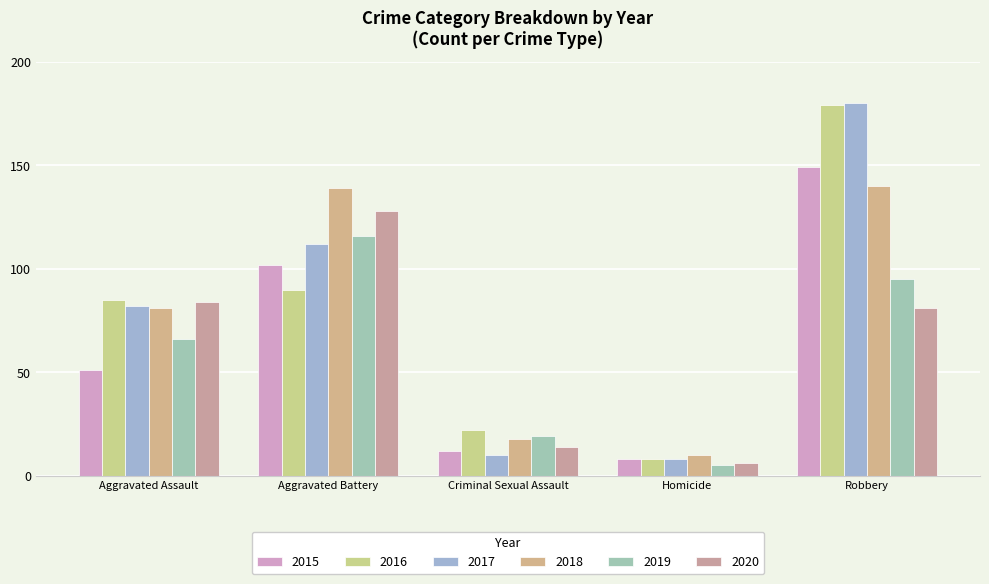

What are all the series names shown in the legend?

2015, 2016, 2017, 2018, 2019, 2020